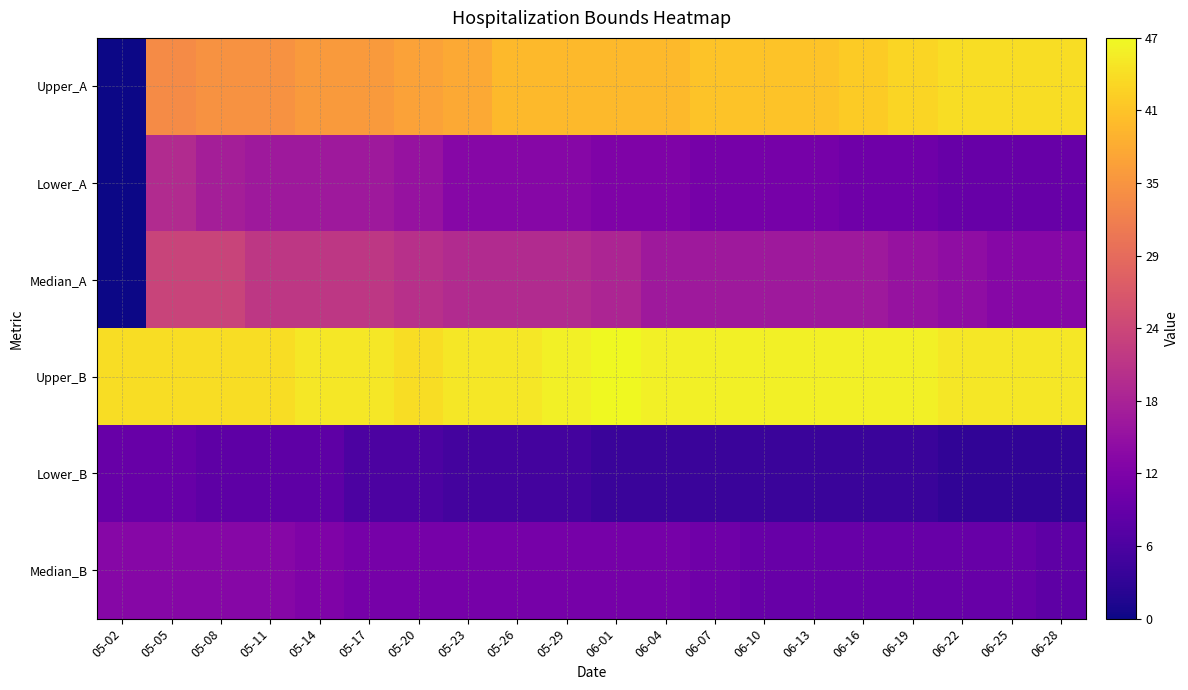

Between 05-26 and 05-05, which is larger?

05-26